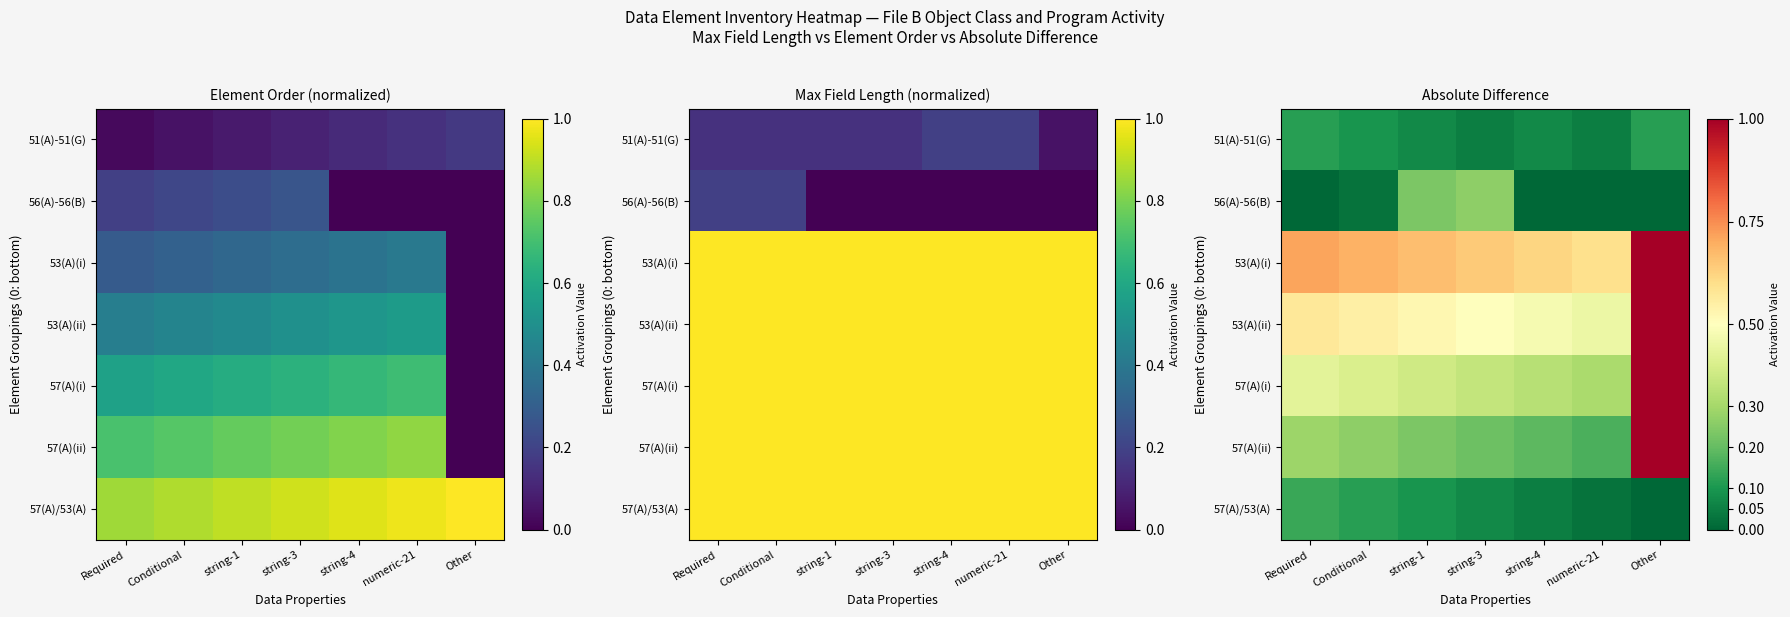

What is the total value across all series at Other?

4.1